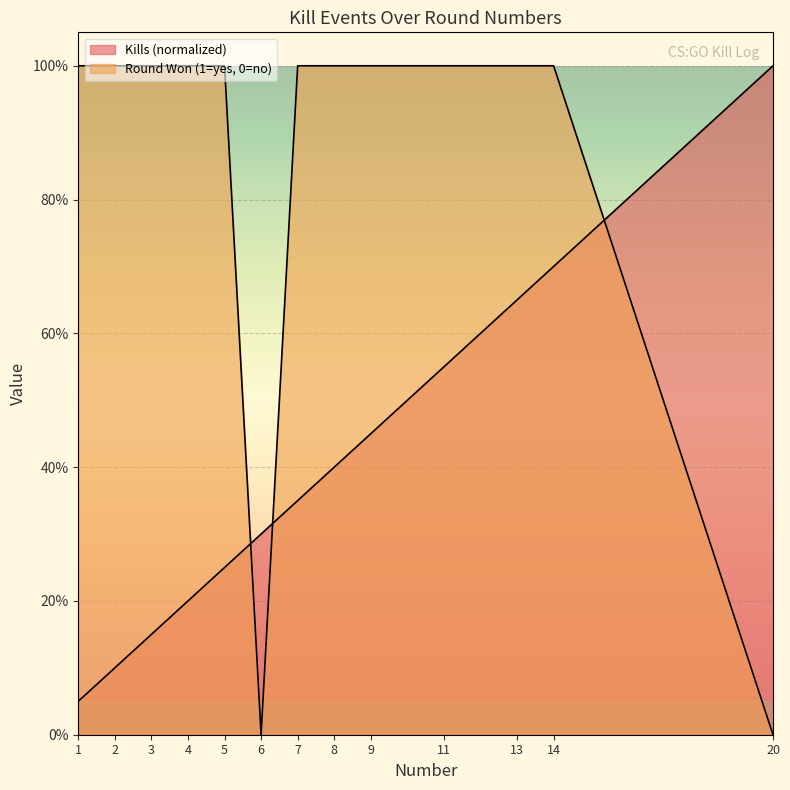

Rank the series at 8 from lowest to highest value.

Kills, Round Won (1=yes, 0=no)